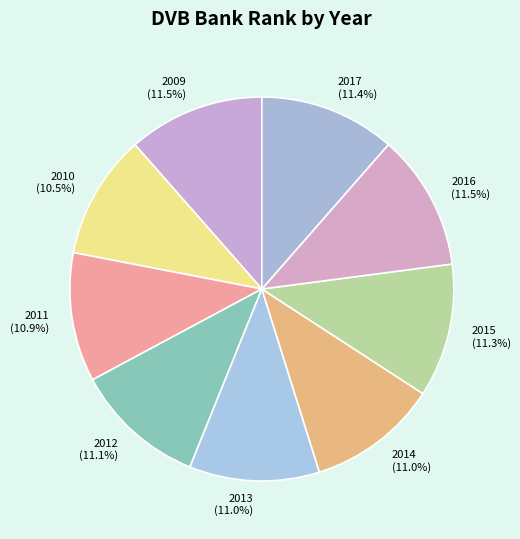

To the nearest percent, what percentage of the pie is 2013?

11%